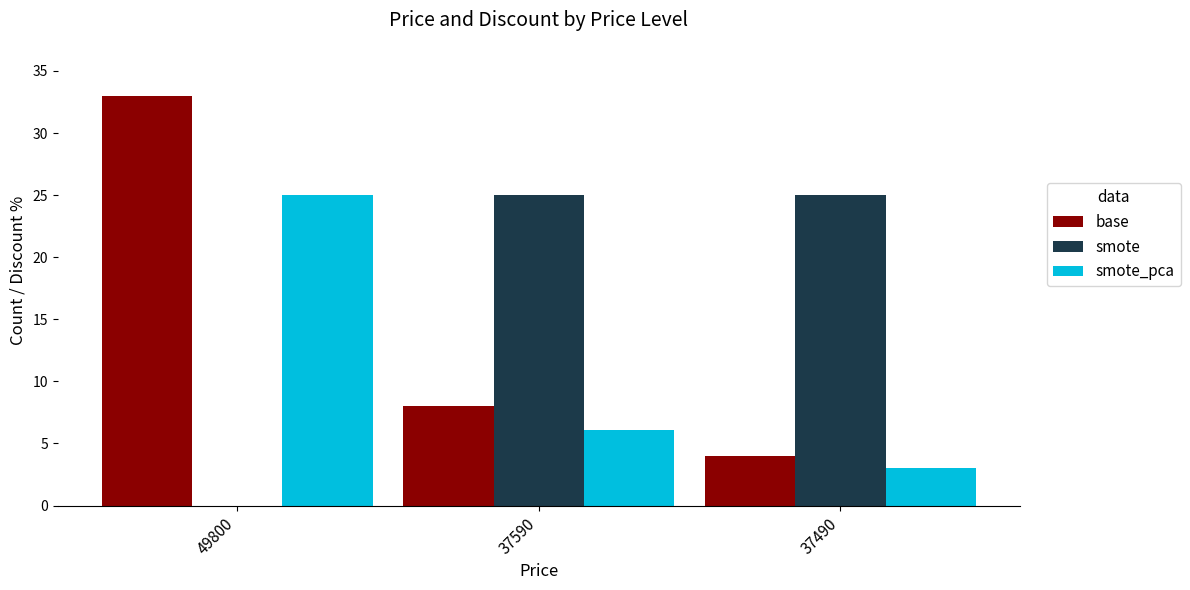

What is the sum of all smote values?

50.0